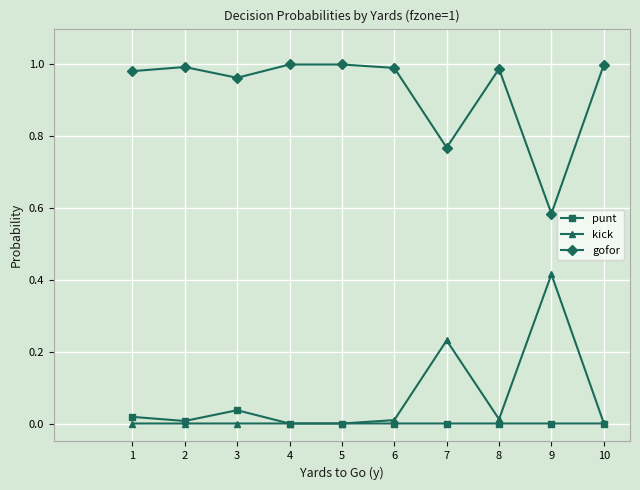

Which series has the largest total across all categories?

gofor